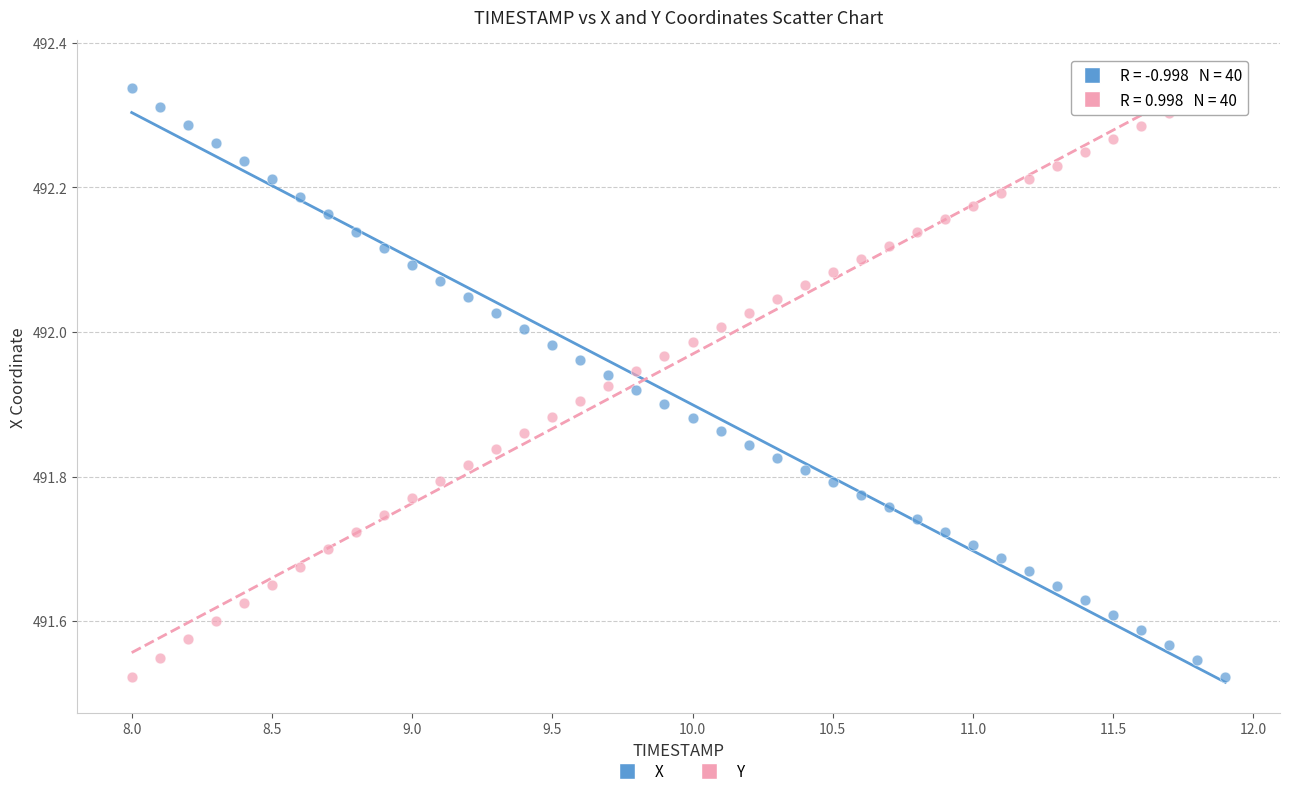

Across all data points, what is the range of Y values (max minus min)?

0.8